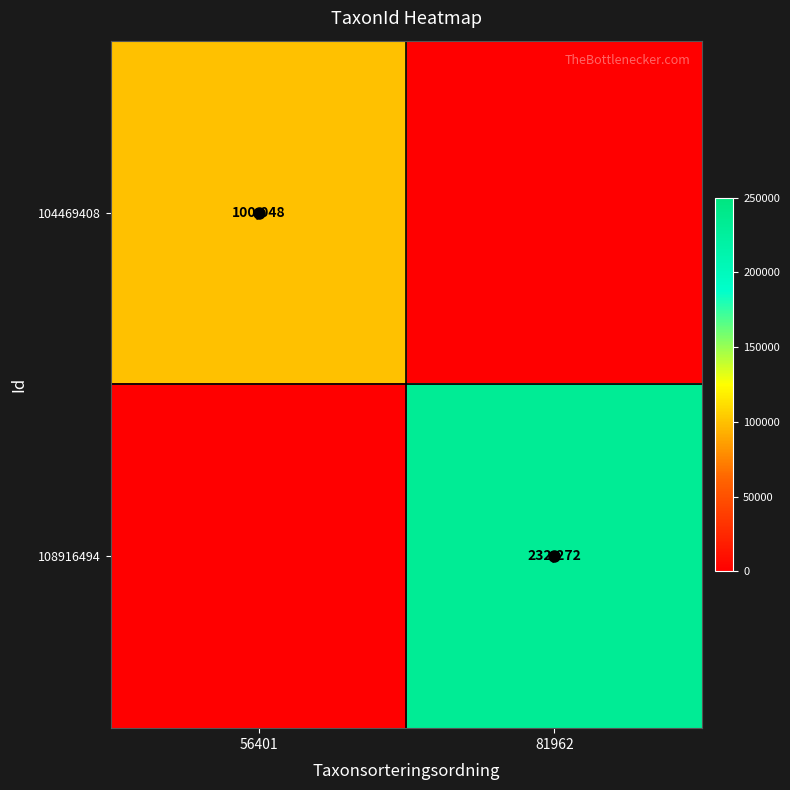

What is the average value of the 108916494 series?

116136.1